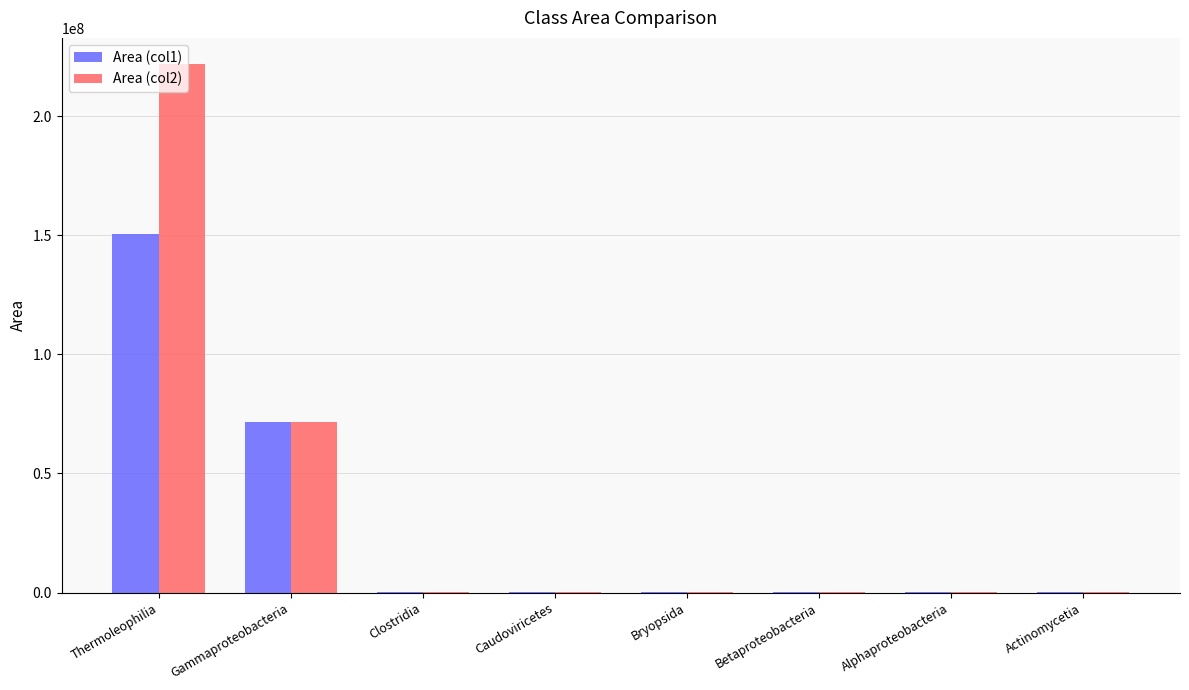

Is it true that Area (col2) equals 221761800 at Thermoleophilia?

True